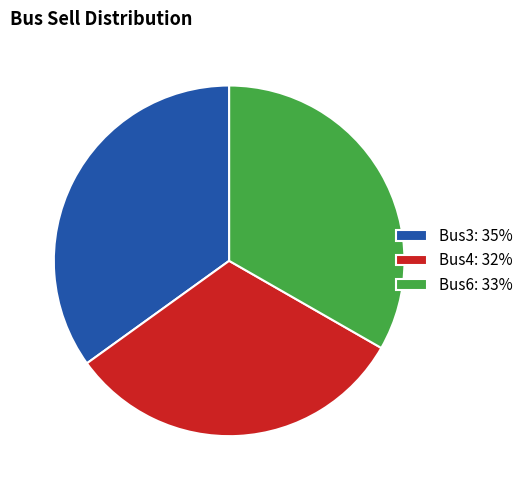

Rank the categories by value from highest to lowest.

Bus3: 35%, Bus6: 33%, Bus4: 32%